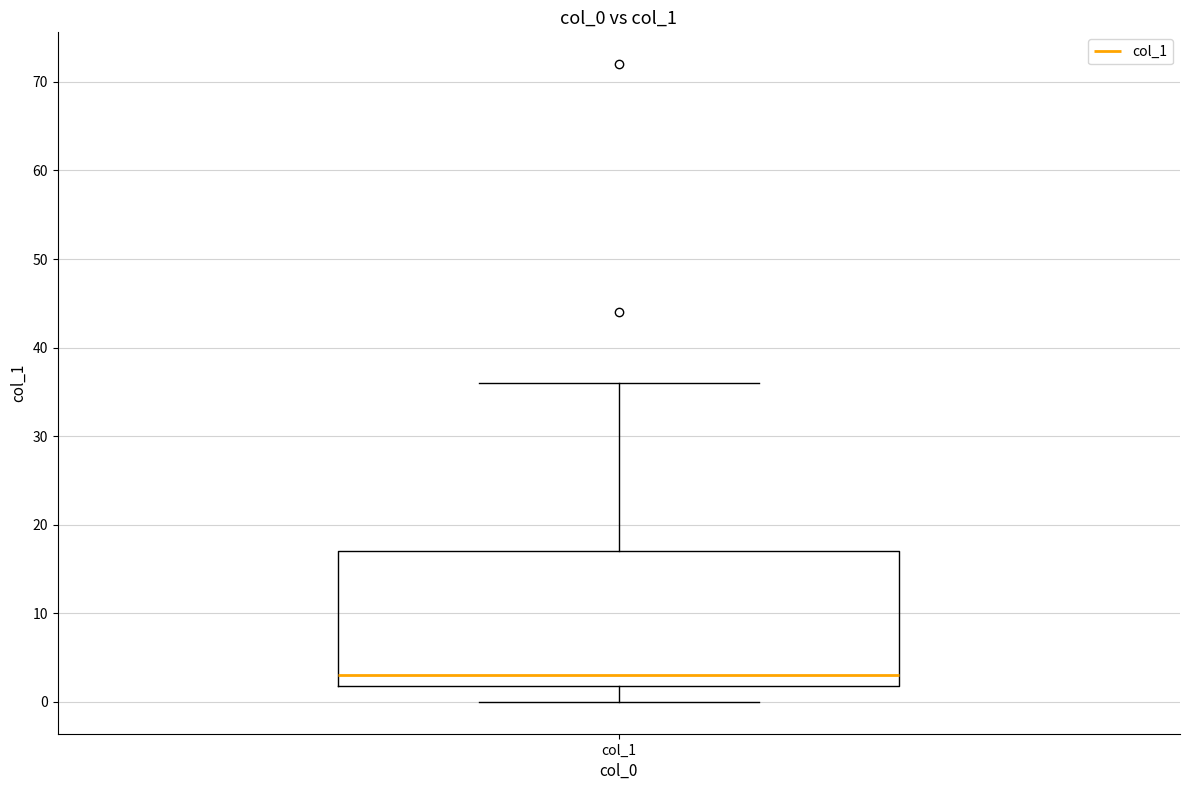

Where is the lower edge of the box for col_1 on the y-axis? The values are not printed on the chart, so give them approximately, as read against the axis.

2